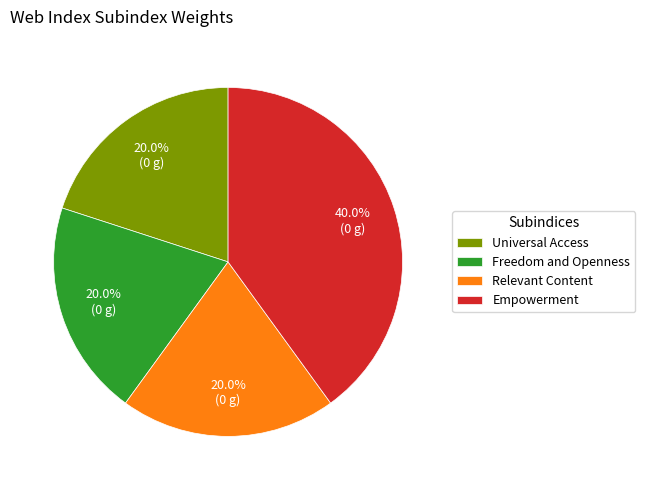

What is the largest slice in the pie chart?

Empowerment